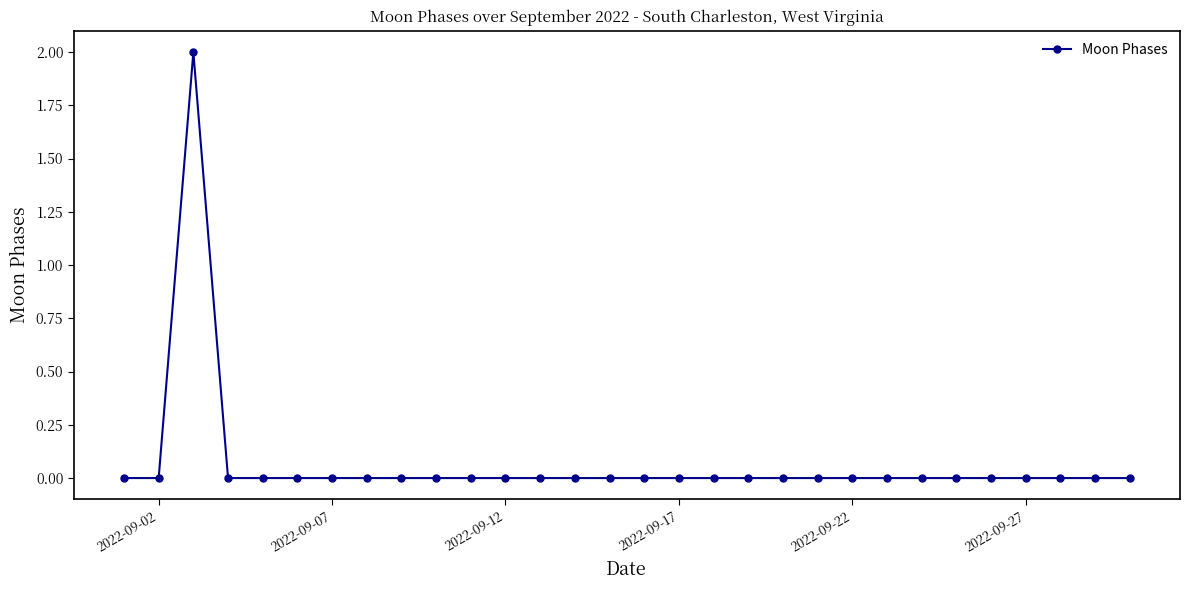

True or false: the data has more than 0 interior local peaks.

True